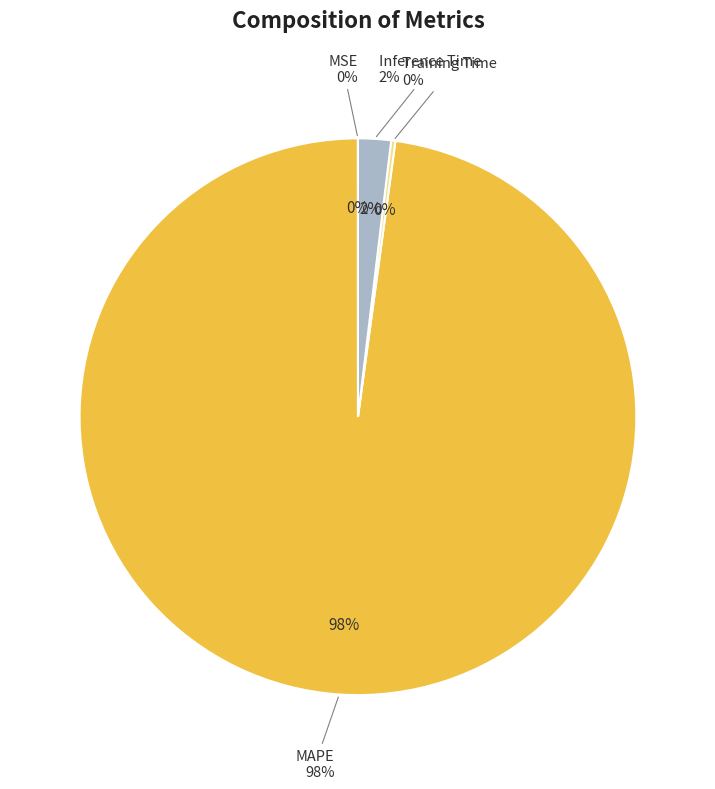

Which slice represents more than half of the pie?

MAPE